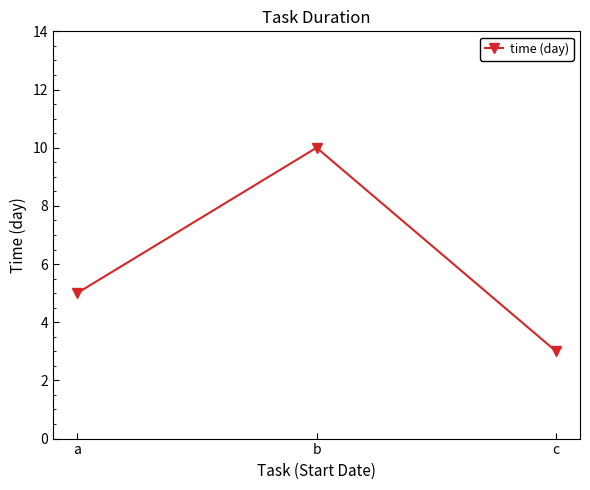

What value does the data have at c?

3